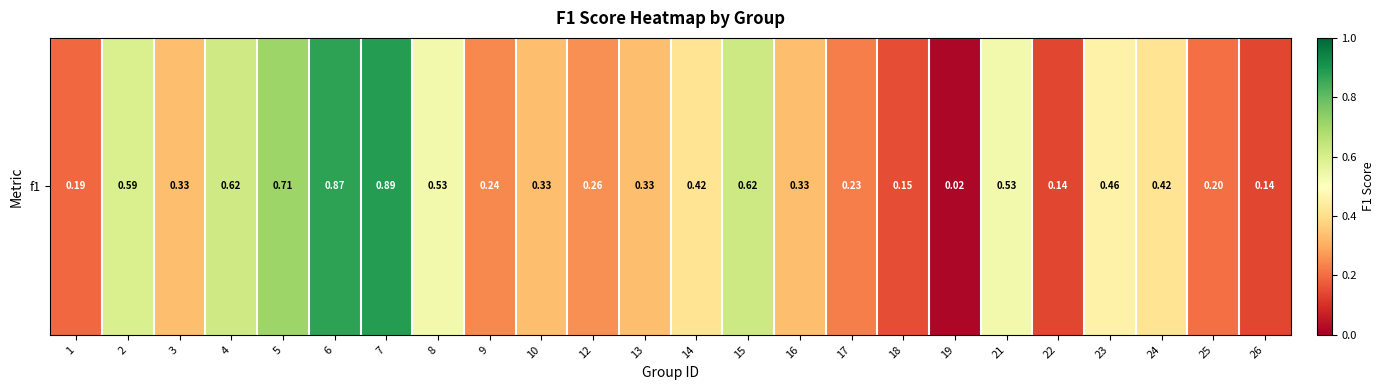

What is the difference between the maximum and second lowest values?

0.7